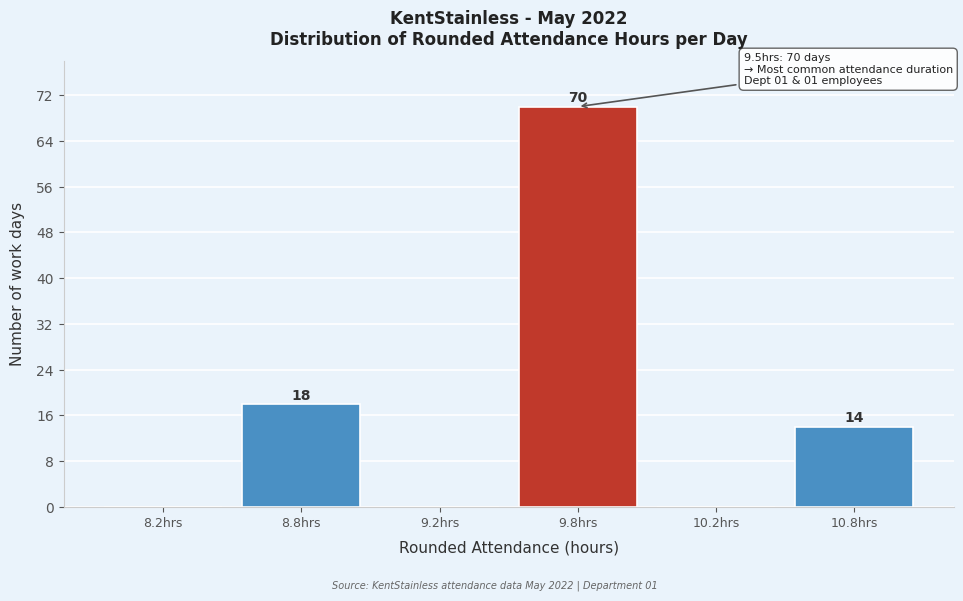

Reading left to right, transcribe all the data shown in this chart.

8.2hrs=0	8.8hrs=18	9.2hrs=0	9.8hrs=70	10.2hrs=0	10.8hrs=14